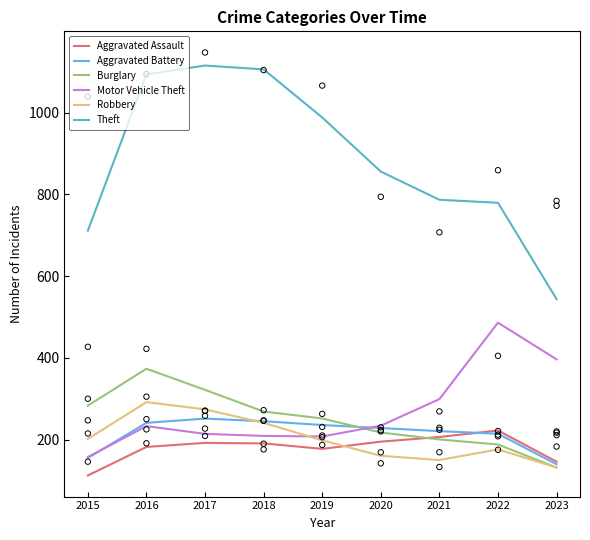

Is the value of Aggravated Battery at 2017 greater than the value of Burglary at 2018?

No